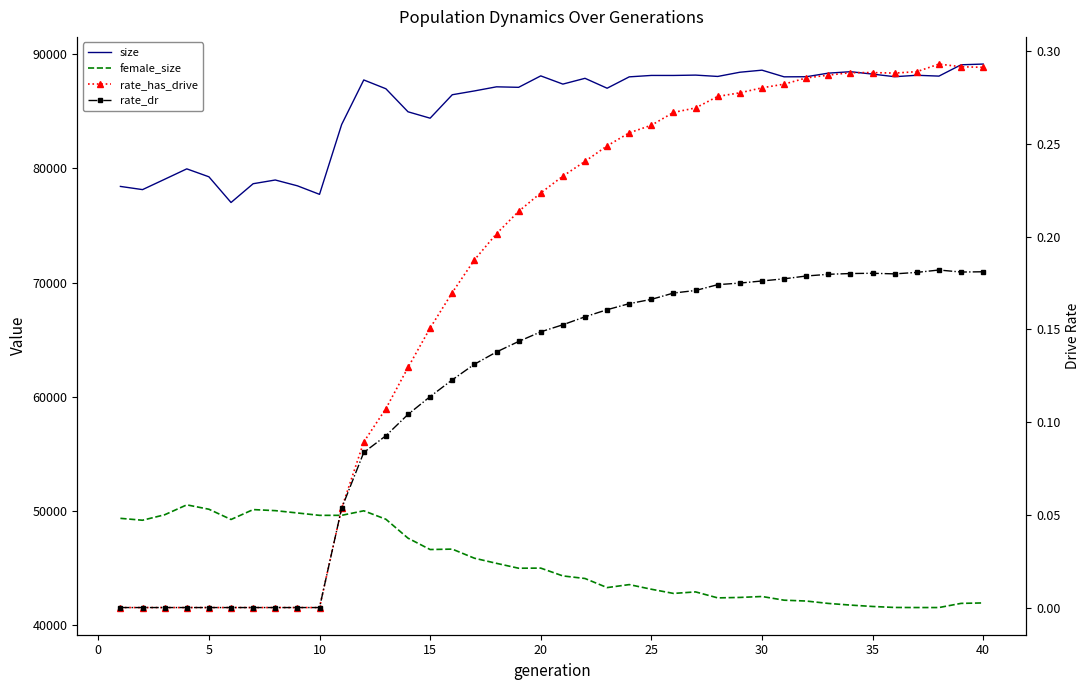

True or false: rate_has_drive and female_size intersect in this chart.

False